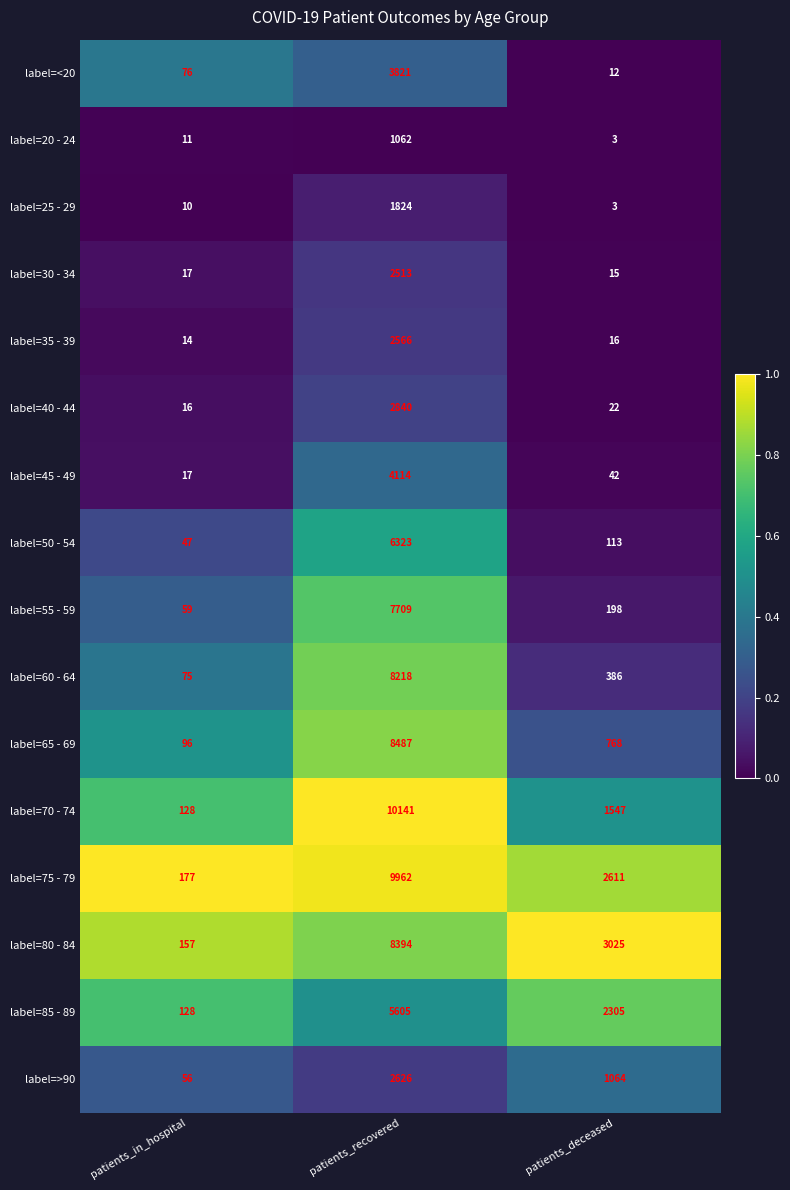

What is the maximum value for label=20 - 24?

1062